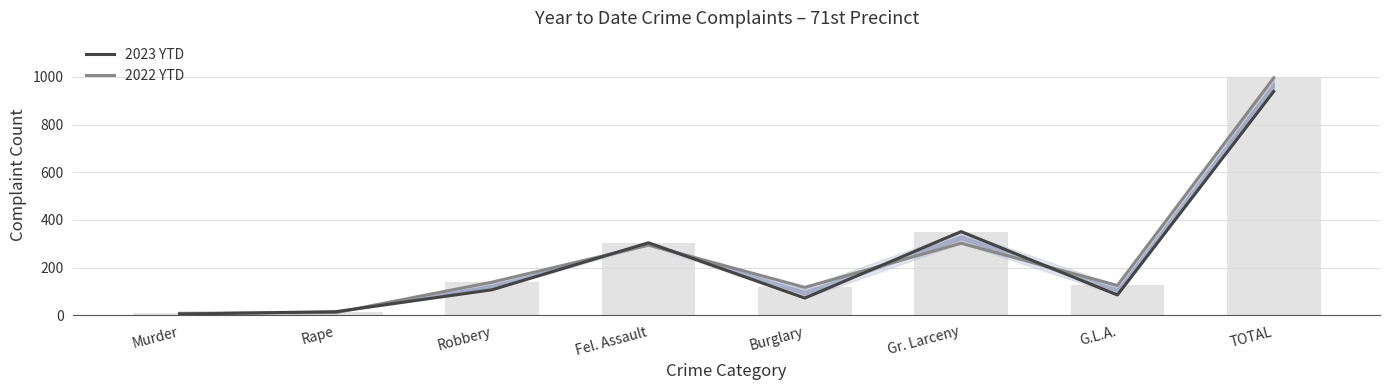

What is the sum of the 2022 YTD values at G.L.A. and Robbery?

264